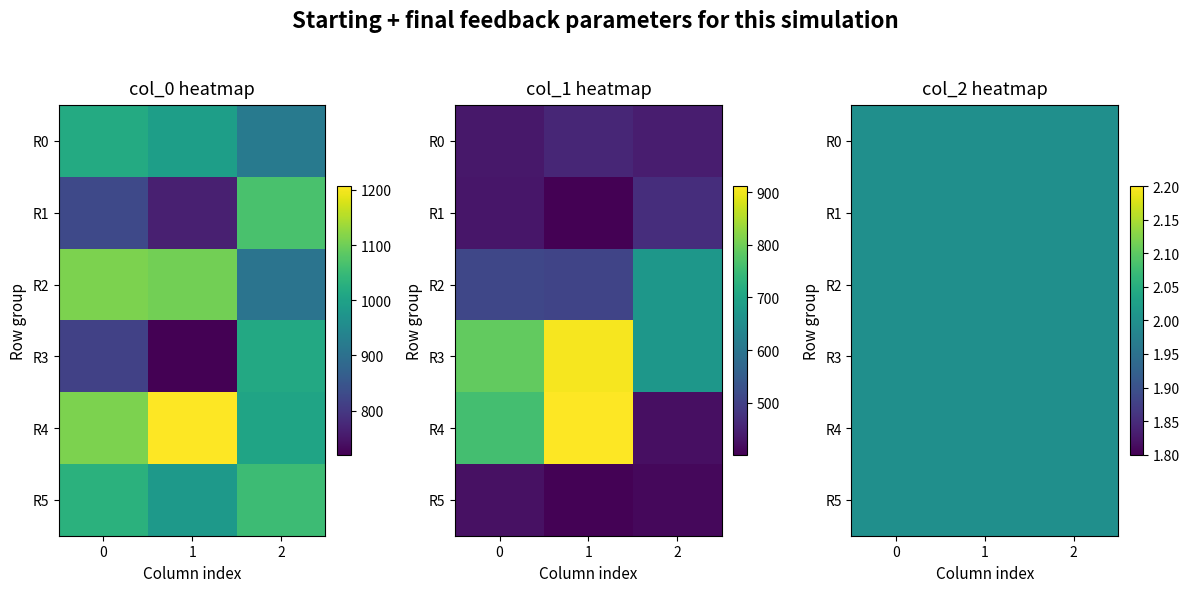

Is the value of col_1 at 0 greater than the value of col_0 at 7?

No